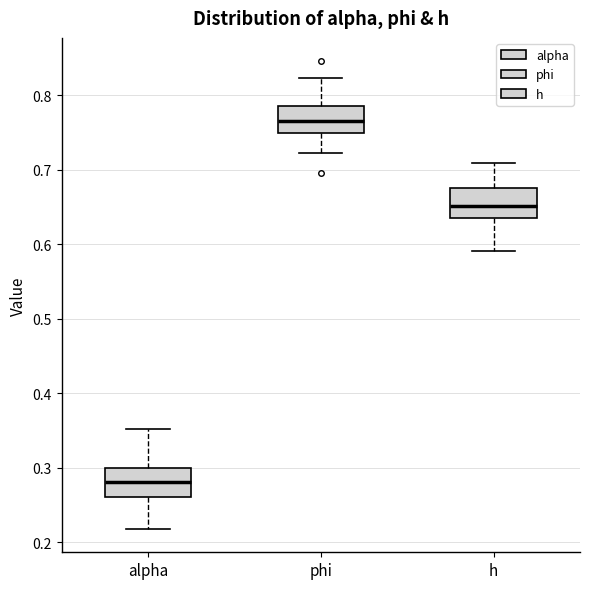

Reading left to right, transcribe this box plot: for each box, give where its median line is, the range the box spans, and where its two whiskers end, as read against the y-axis. The values are not printed on the chart, so give them approximately, as read against the axis.

alpha: median 0.28, box 0.26 to 0.30, whiskers 0.22 to 0.35
phi: median 0.77, box 0.75 to 0.78, whiskers 0.72 to 0.82
h: median 0.65, box 0.64 to 0.68, whiskers 0.59 to 0.71